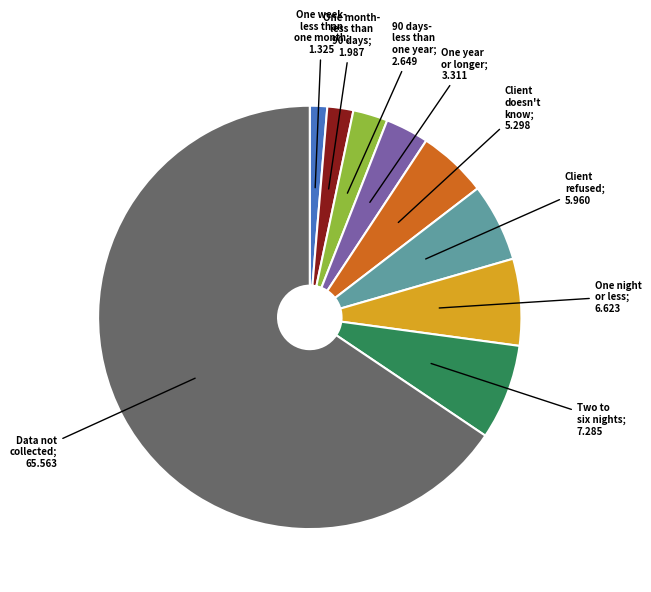

Does any single category account for the majority?

Yes